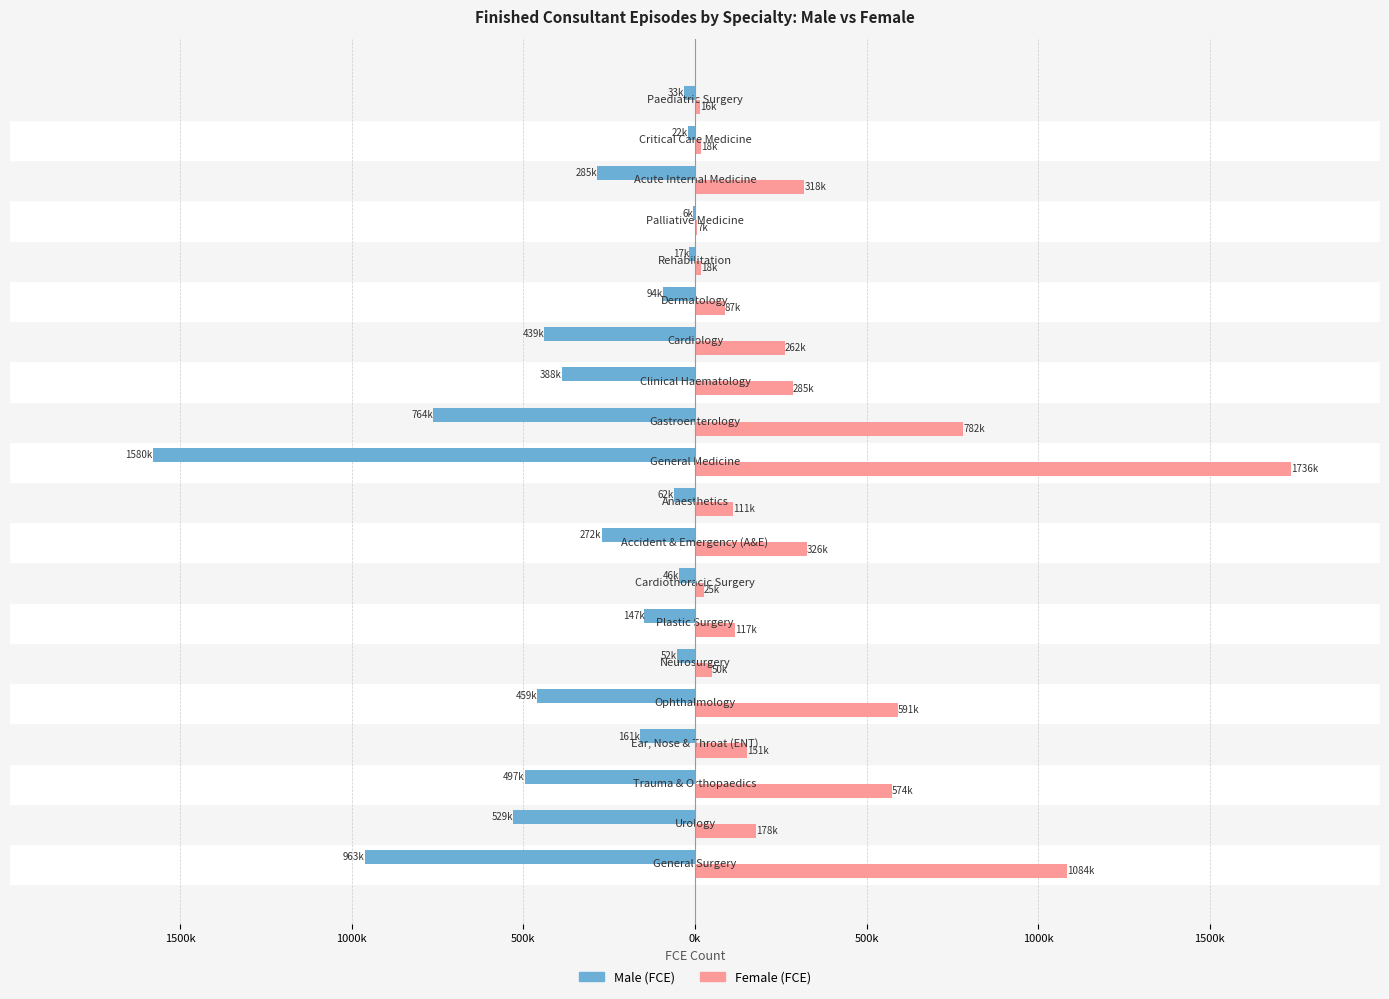

What are all the series names shown in the legend?

Male (FCE), Female (FCE)